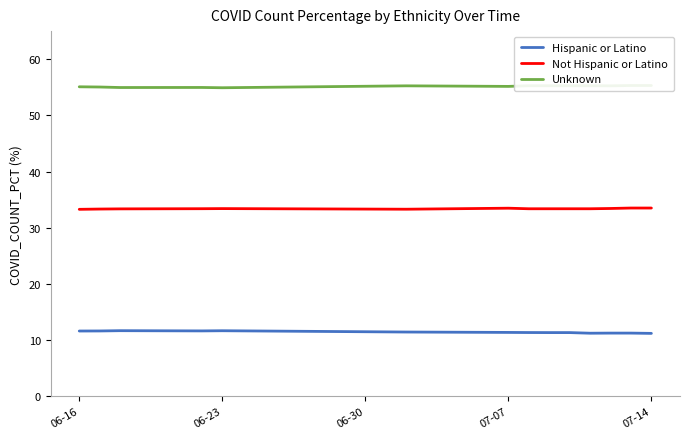

Reading right to left, list all the values displayed in this chart.

Hispanic or Latino: 11.2	11.2	11.2	11.2	11.3	11.3	11.3	11.4	11.4	11.7	11.6	11.7	11.6	11.6
Not Hispanic or Latino: 33.5	33.5	33.4	33.4	33.4	33.4	33.4	33.5	33.3	33.4	33.4	33.4	33.3	33.3
Unknown: 55.3	55.3	55.3	55.3	55.3	55.3	55.3	55.2	55.3	54.9	55.0	55.0	55.0	55.1